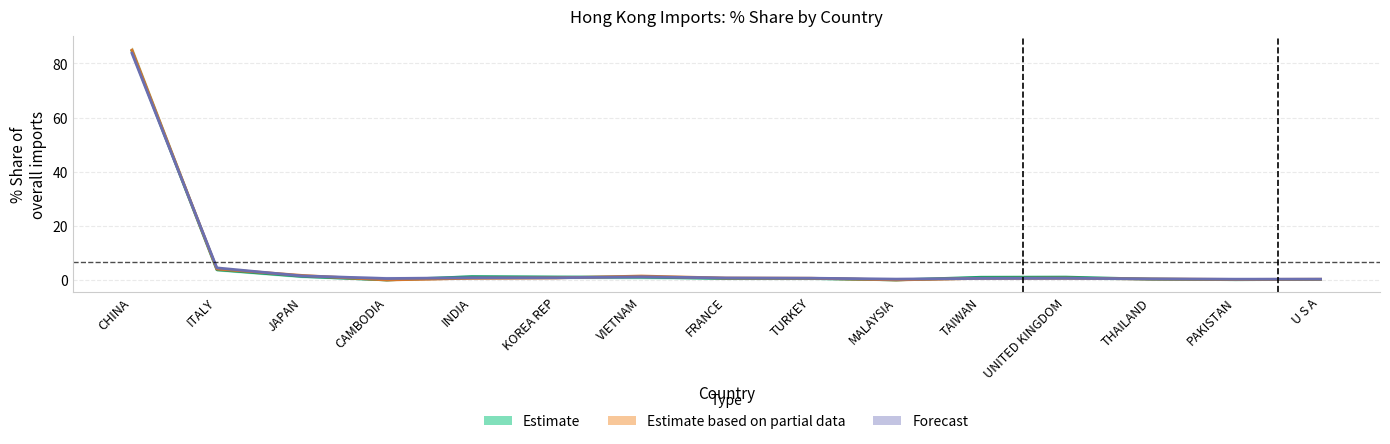

What are all the series names shown in the legend?

Estimate, Estimate based on partial data, Forecast